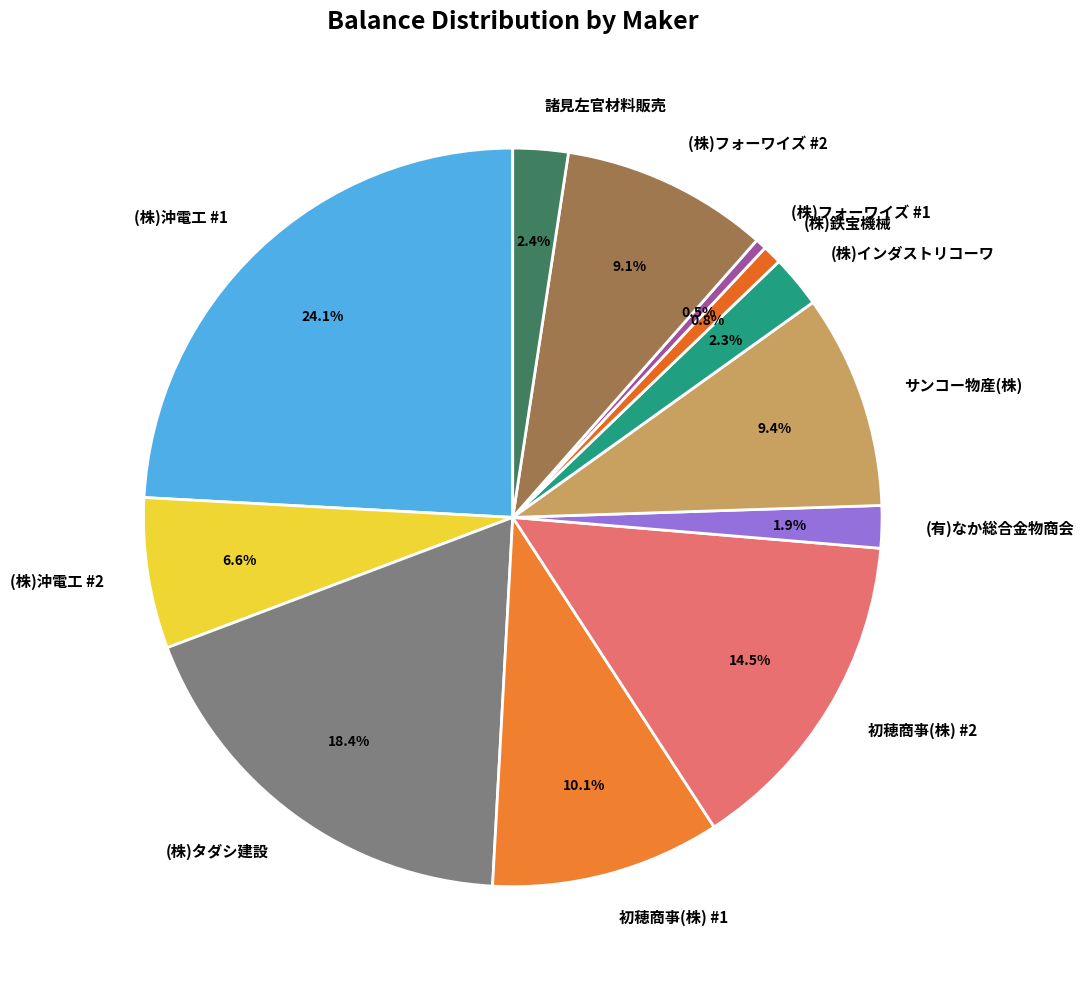

What percentage is the サンコー物産(株) slice, to the nearest percent?

9%